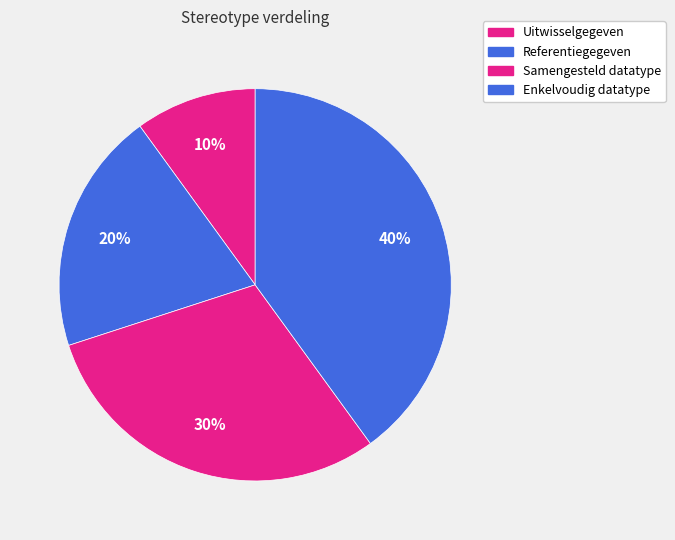

How many slices are in this pie chart?

4